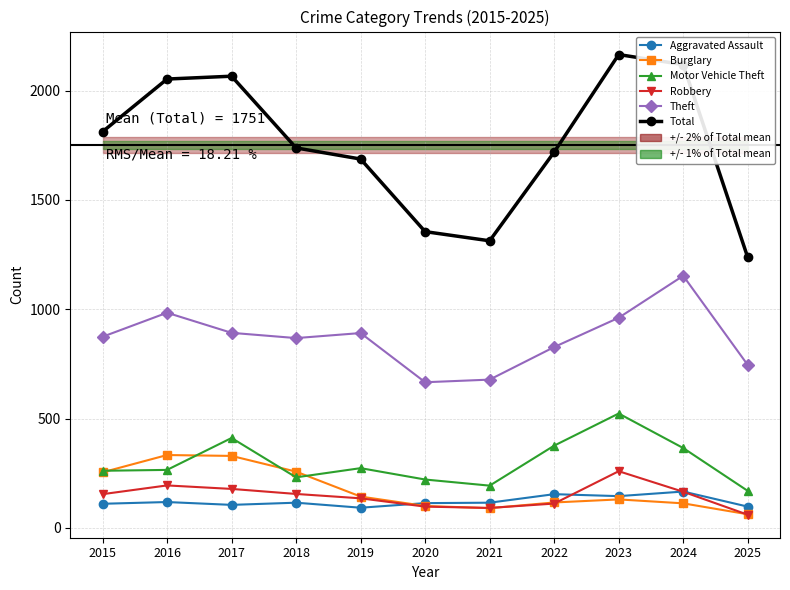

At which category is the sum across all series the highest?

2023